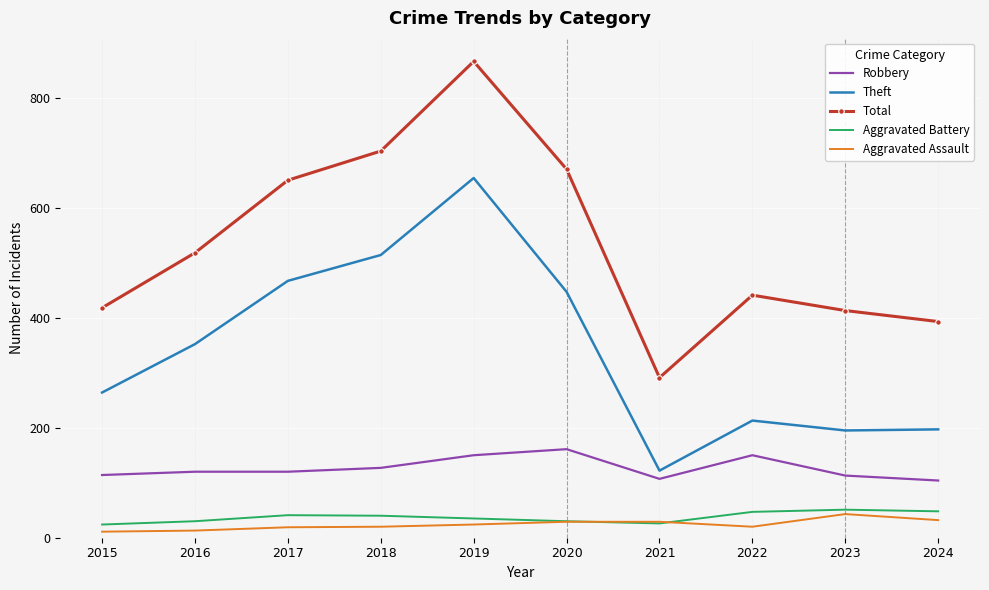

Is it true that Theft equals 654 at 2019?

True